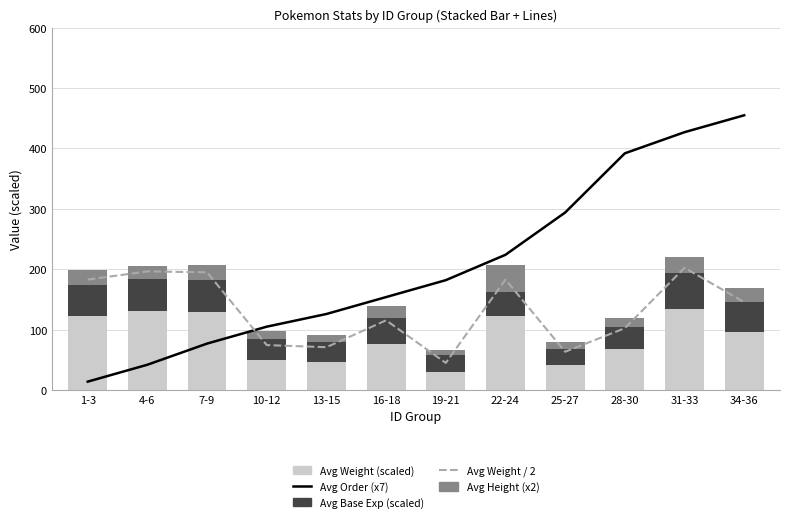

Reading left to right, what are all the values shown in this chart?

Avg Order (x7): 14.0	42.0	77.0	105.0	126.0	154.0	182.0	224.0	294.0	392.0	427.0	455.0
Avg Weight / 2: 183.0	196.5	195.0	74.5	71.0	115.5	45.0	183.0	63.5	102.5	202.5	145.5
Avg Weight (scaled): 122.0	131.0	130.0	49.7	47.3	77.0	30.0	122.0	42.3	68.3	135.0	97.0
Avg Base Experience (scaled): 52.0	52.3	52.3	34.3	32.0	43.0	28.3	41.0	26.0	35.7	59.3	48.3
Avg Height (x2): 24.0	22.0	24.0	14.0	12.0	20.0	8.0	44.0	12.0	16.0	26.0	24.0